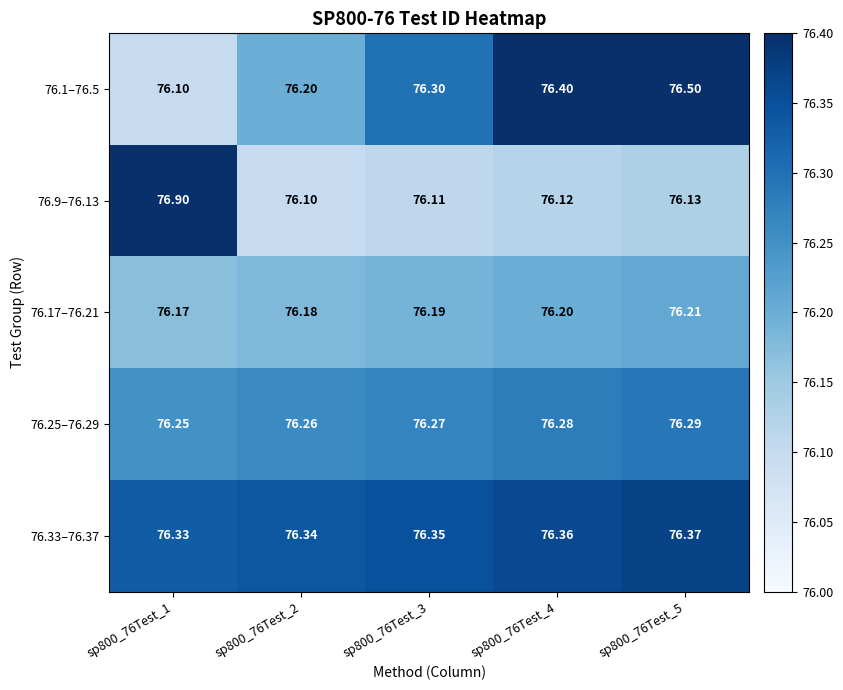

Is the value of 76.1–76.5 at sp800_76Test_5 greater than the value of 76.33–76.37 at sp800_76Test_5?

Yes